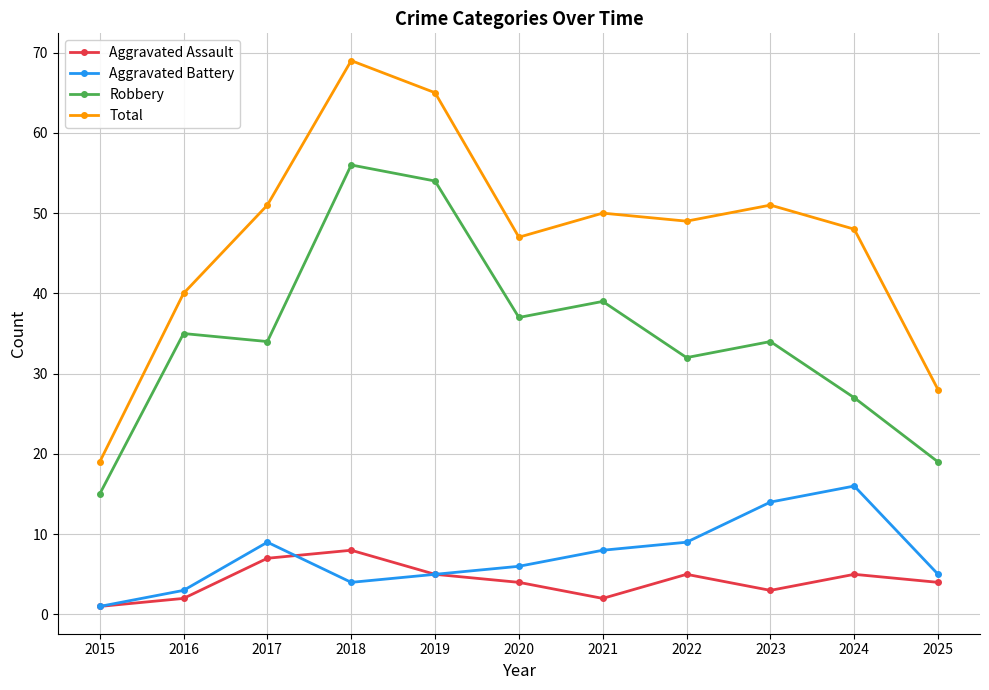

Where is the first local minimum for Aggravated Assault?

2021